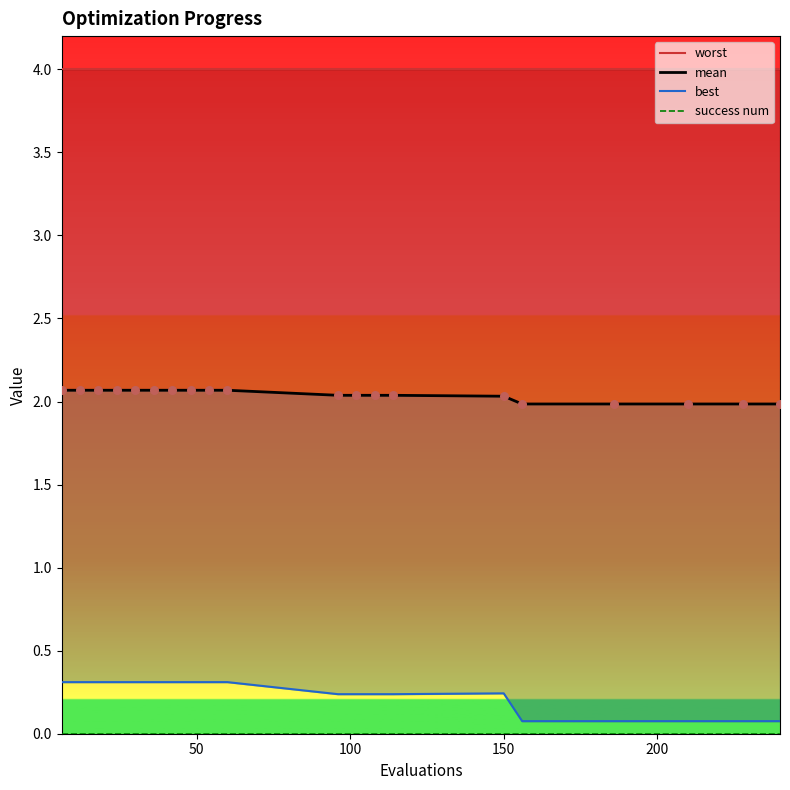

What are all the series names shown in the legend?

worst, mean, best, success num